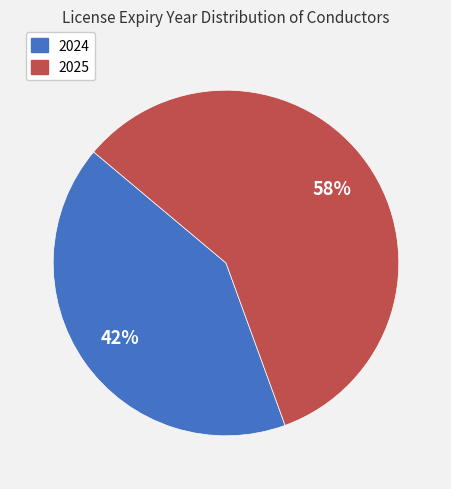

True or false: 2024 accounts for 42% of the total.

True